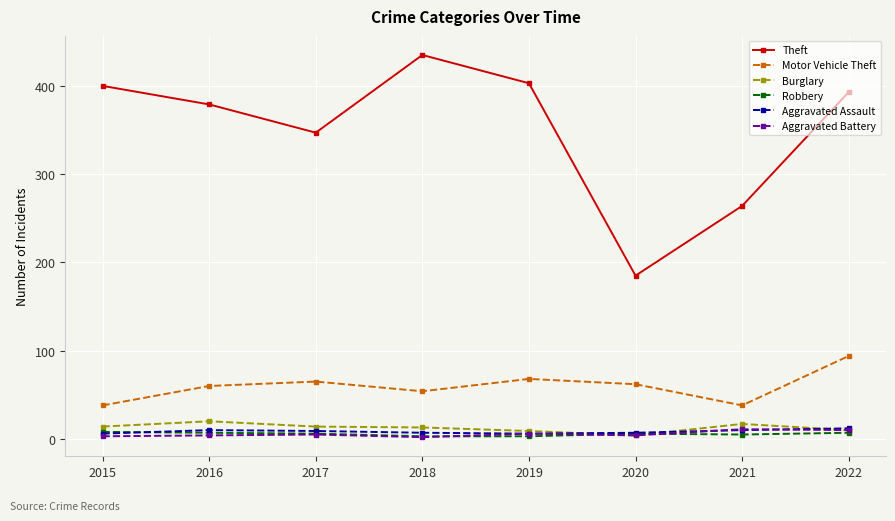

At which category does Motor Vehicle Theft reach its first local valley?

2018